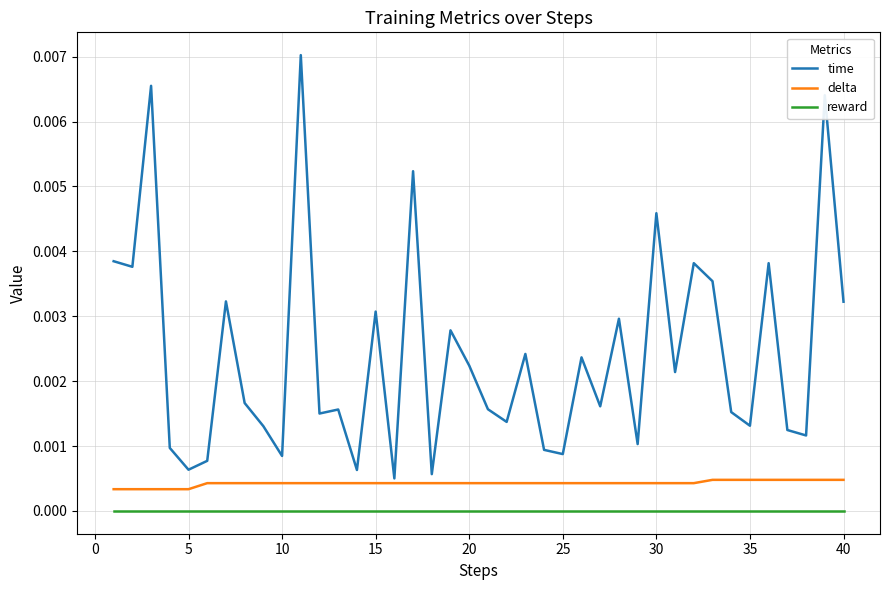

True or false: delta and time intersect in this chart.

False